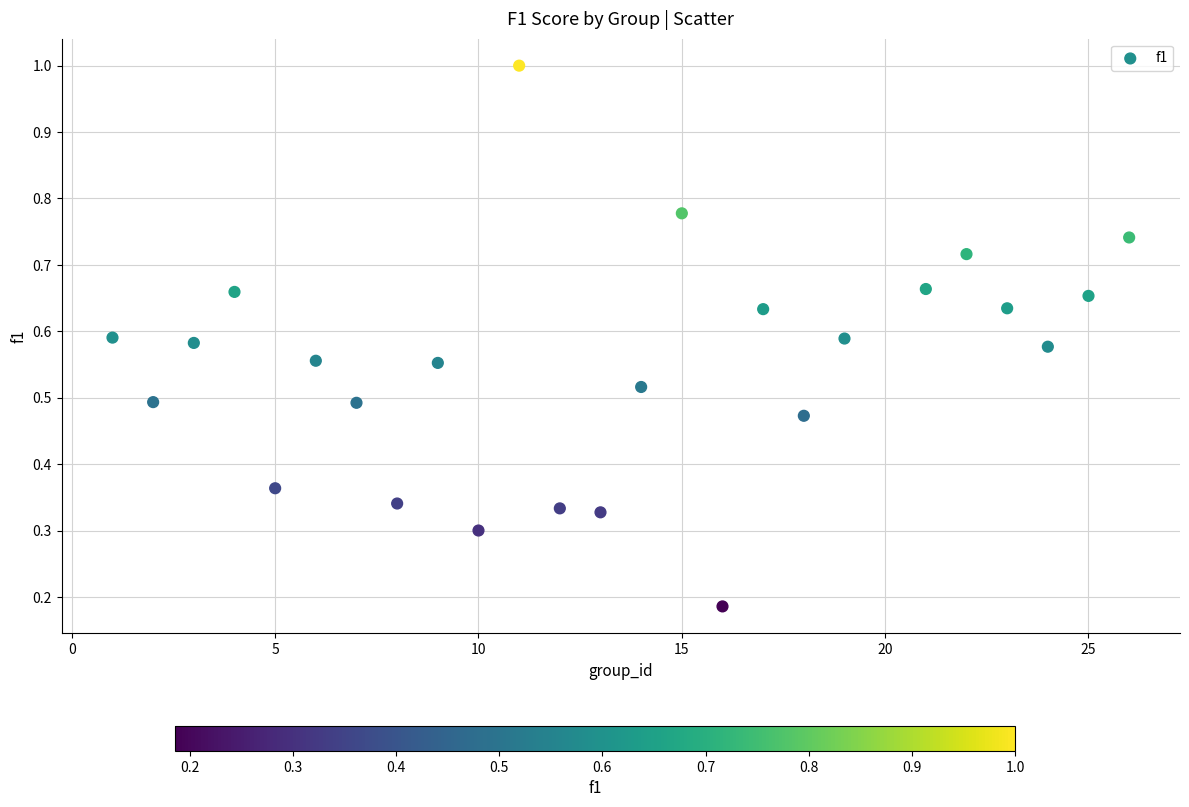

What is the range of X values (max minus min)?

25.0